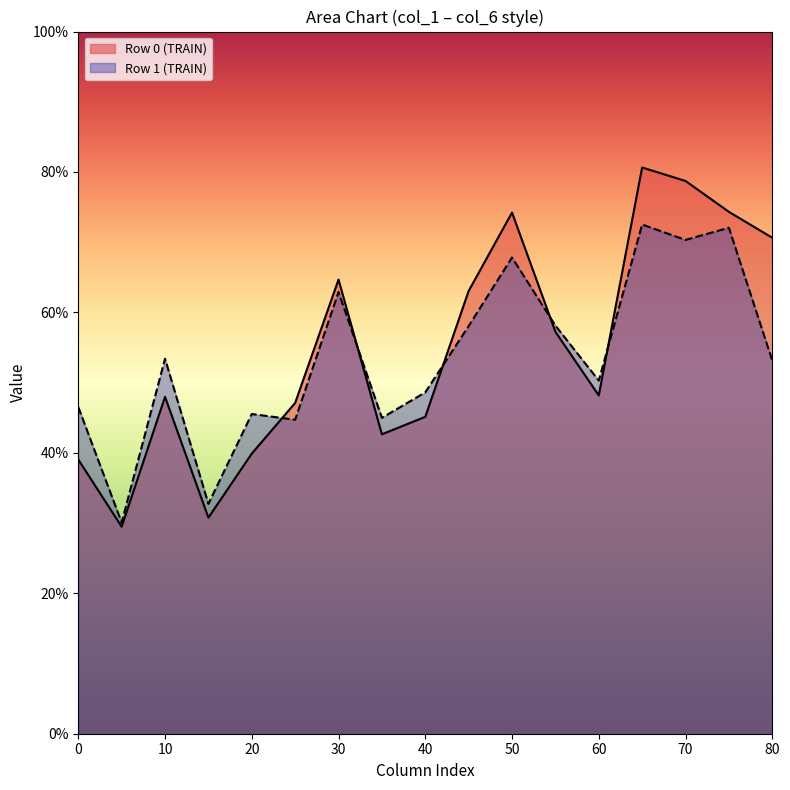

Between 1 and 0, which is larger?

1